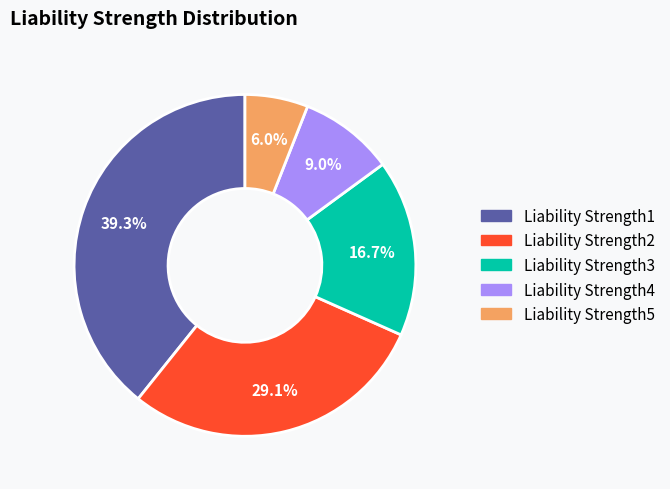

The Liability Strength5 slice represents 6% of the pie. True or false?

True